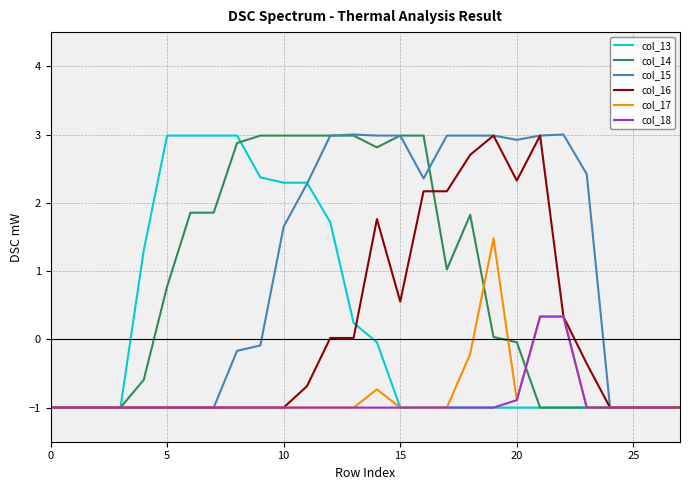

What is the maximum value shown in the chart?

3.0